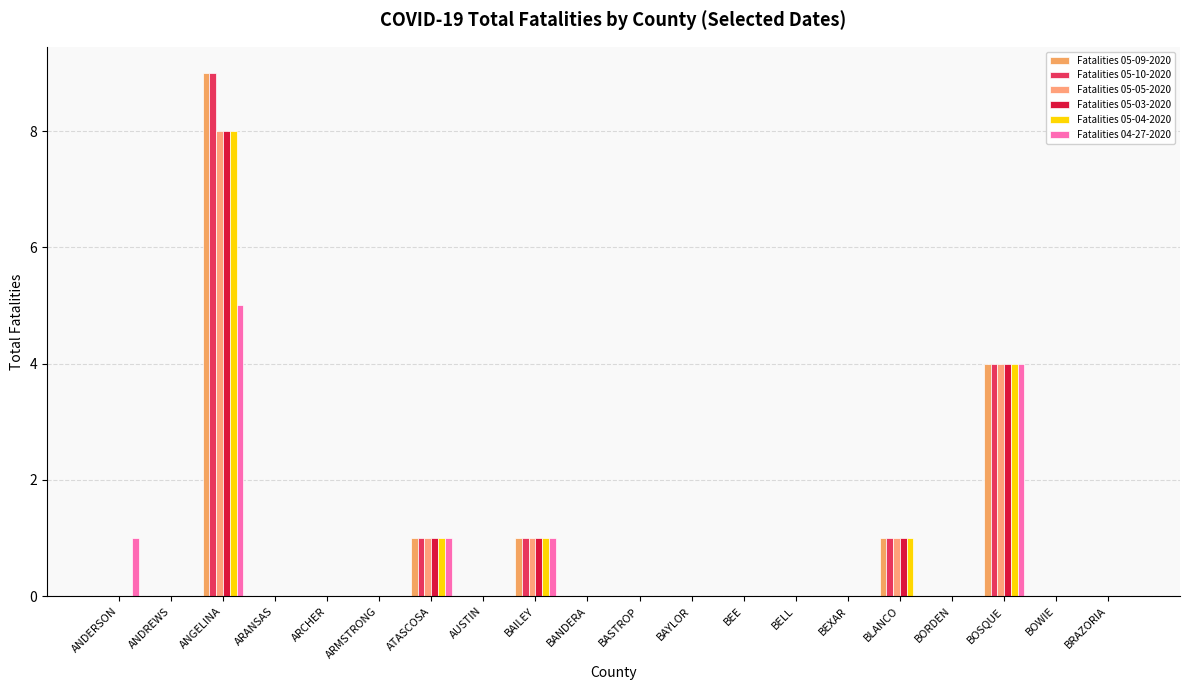

Does the chart contain stacked bars?

No